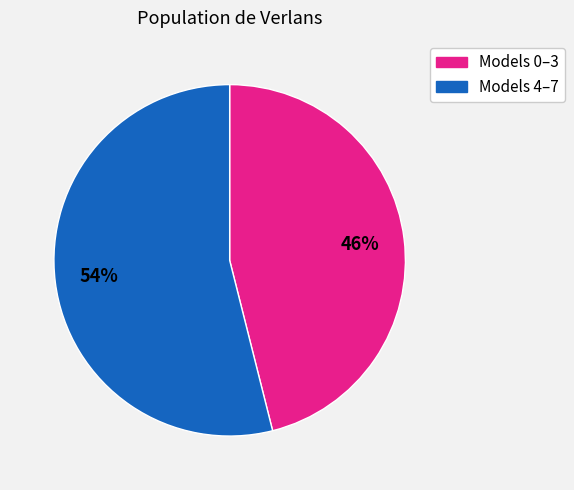

Count the number of slices in the pie.

2